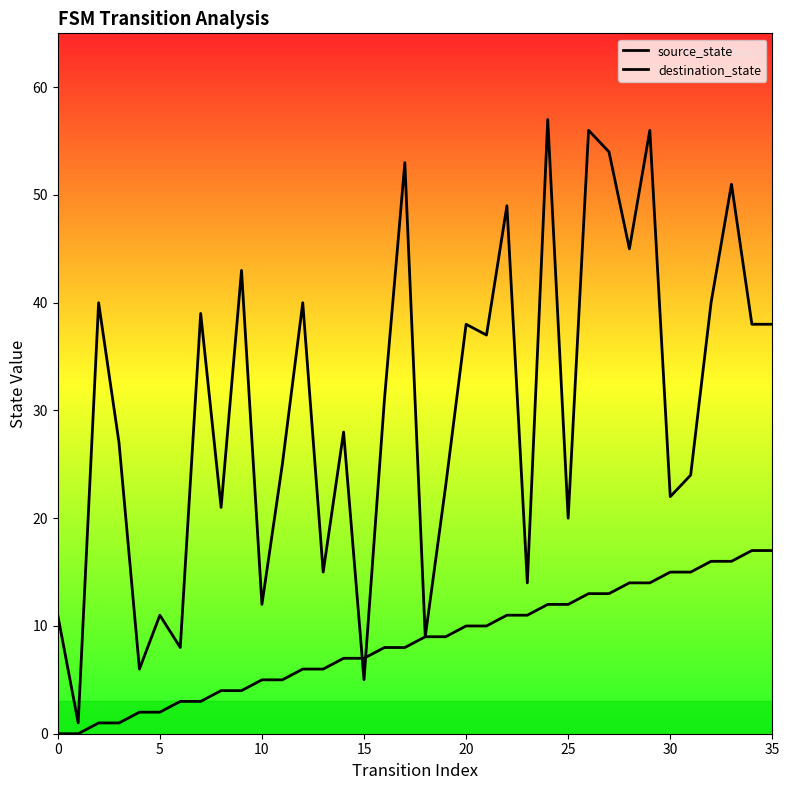

Which series reaches the maximum Y coordinate?

destination_state